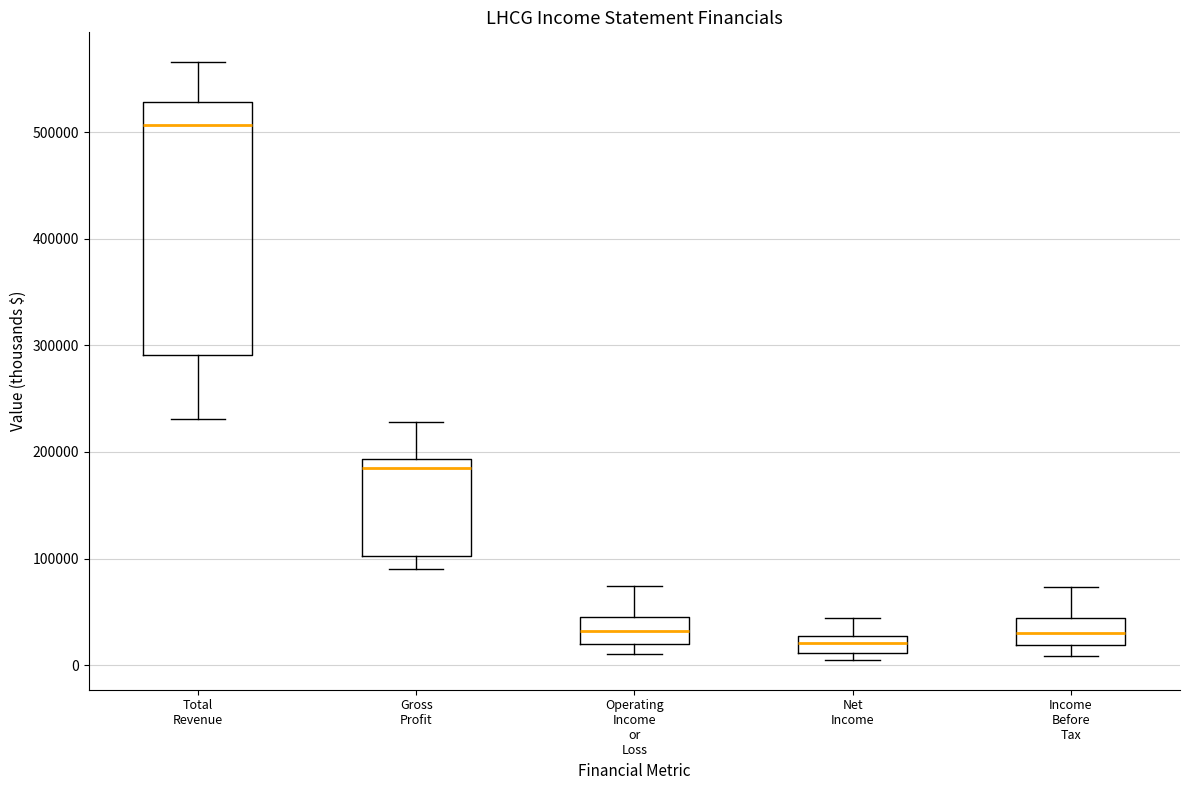

Where does the median line of the box for Operating Income or Loss sit on the y-axis? The values are not printed on the chart, so give them approximately, as read against the axis.

30000